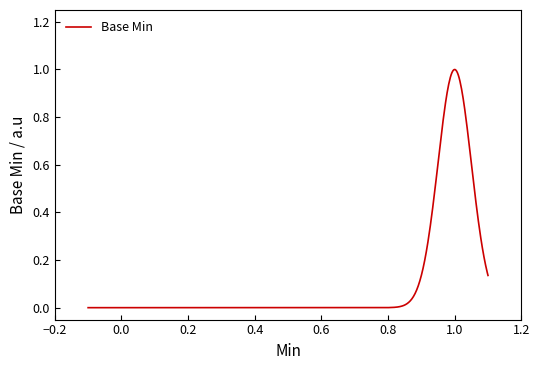

Does the chart display data point markers on the line(s)?

No